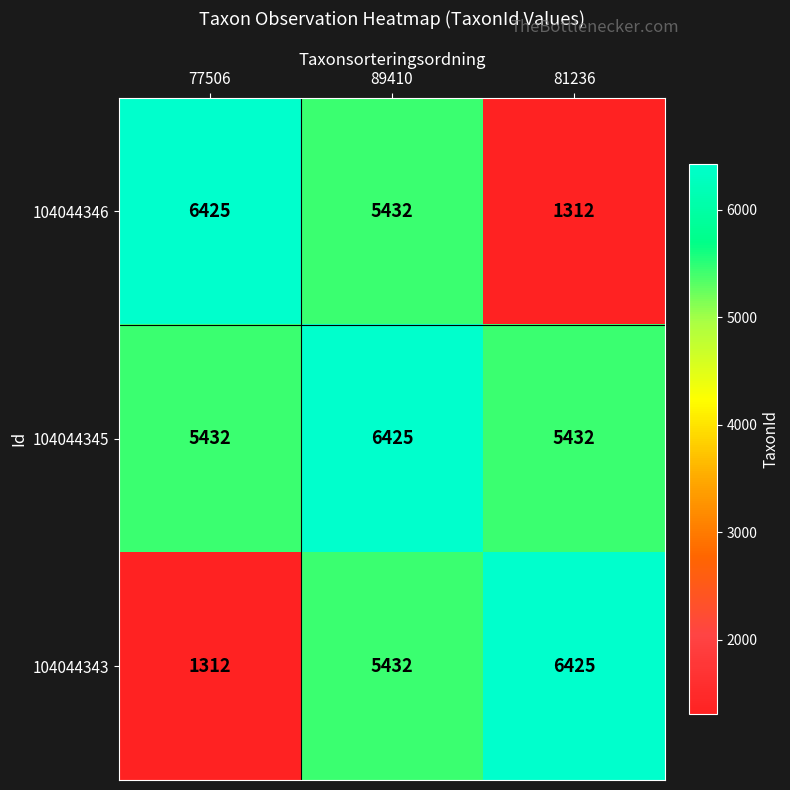

What is the approximate value of 104044346 at 81236, to the nearest 50?

1300